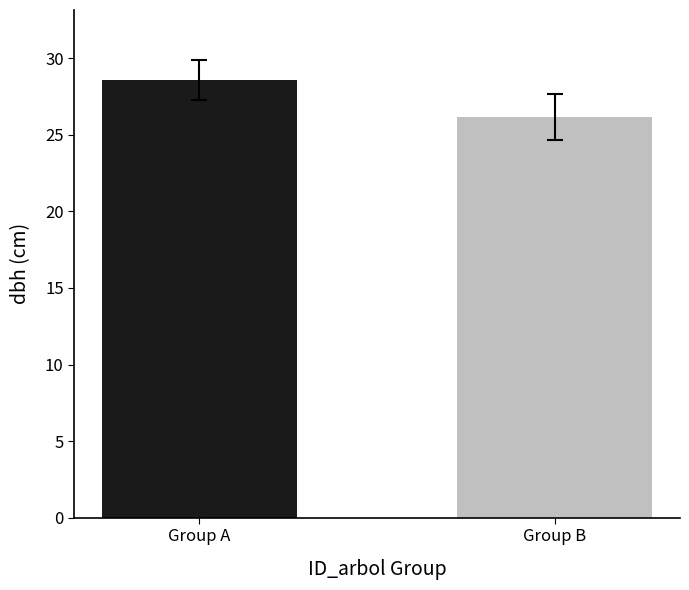

What is the ratio of the value at Group A to the value at Group B?

1.1